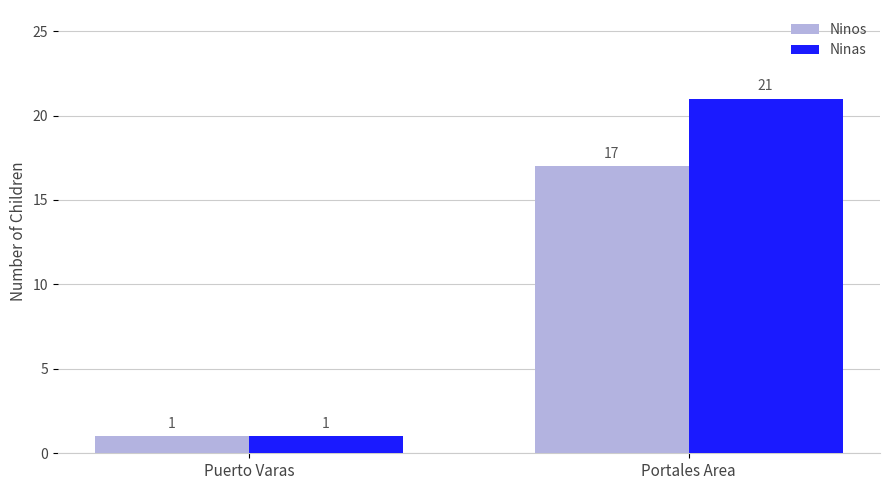

What is the spread (max minus min) of values at Portales Area?

4